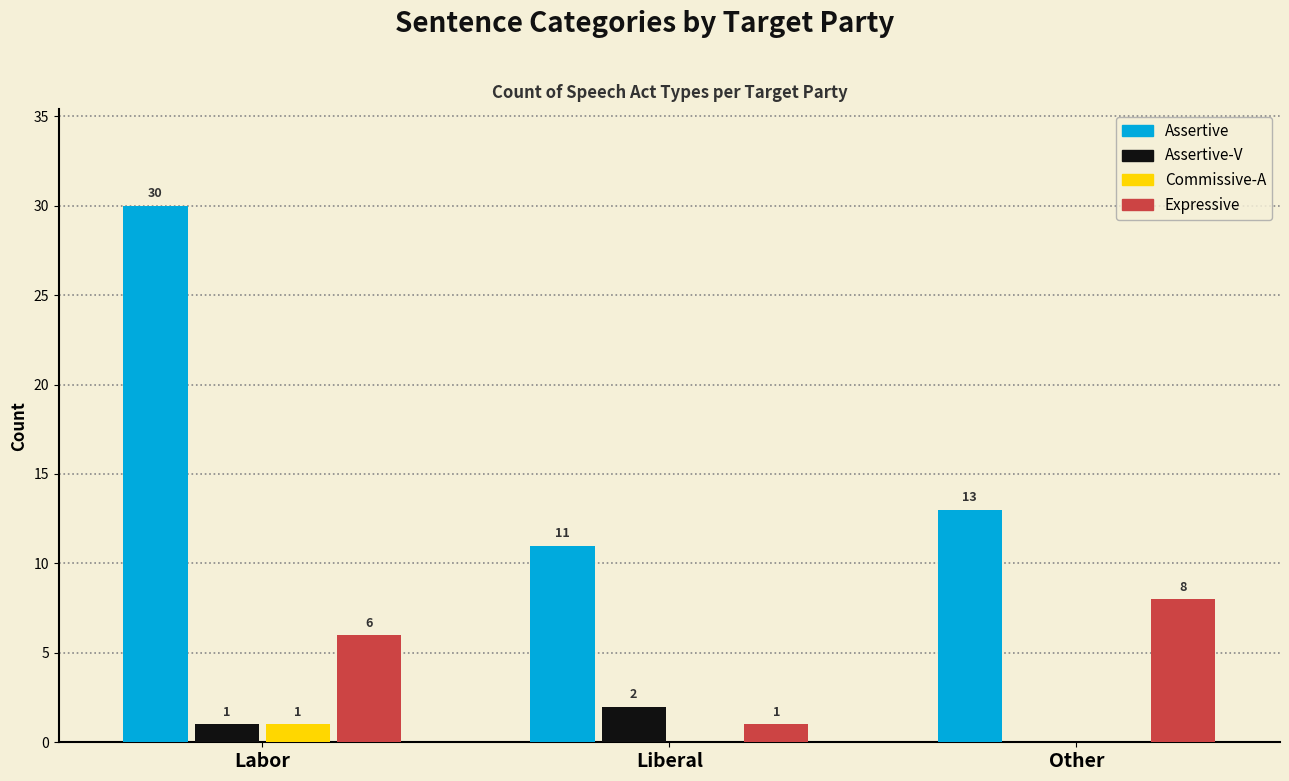

What is the total value across all series at Liberal?

14